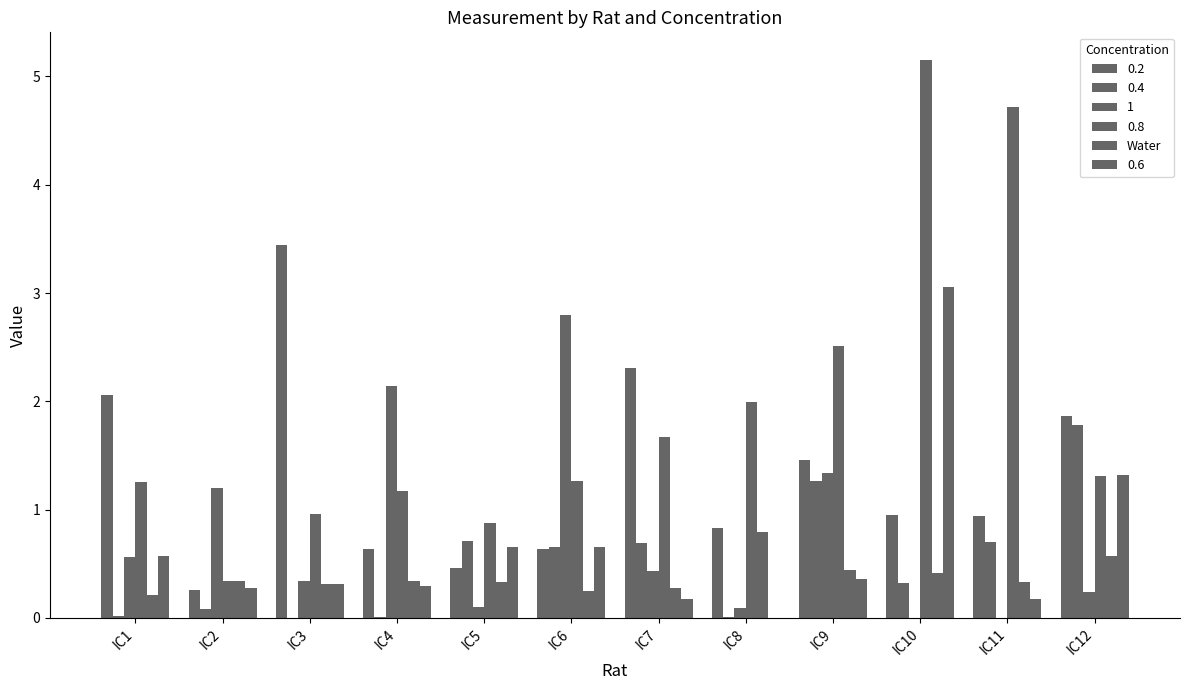

How many series are shown in this chart?

6